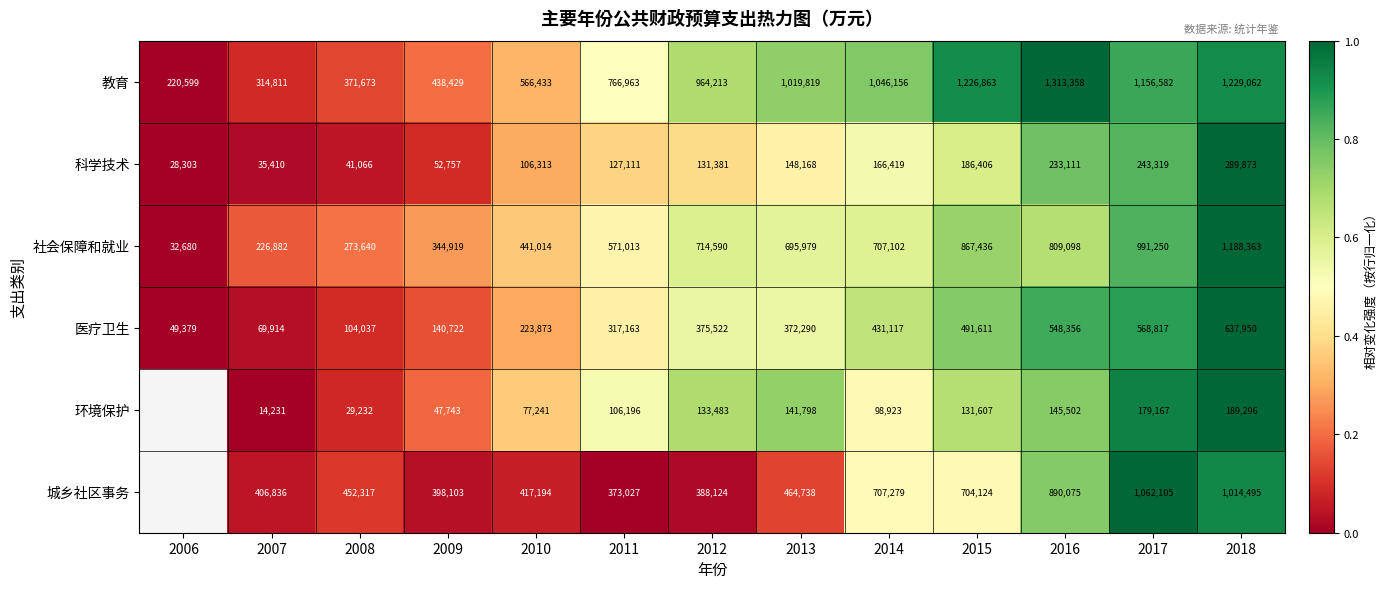

What is the sum of all 教育 values?

10634961